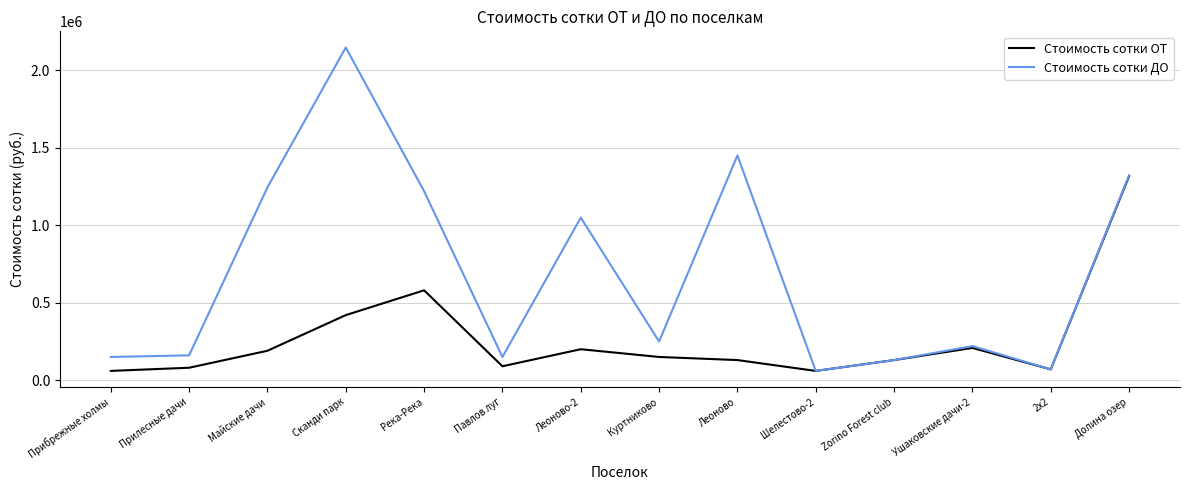

List the series in order of their peak value, lowest first.

Стоимость сотки ОТ, Стоимость сотки ДО